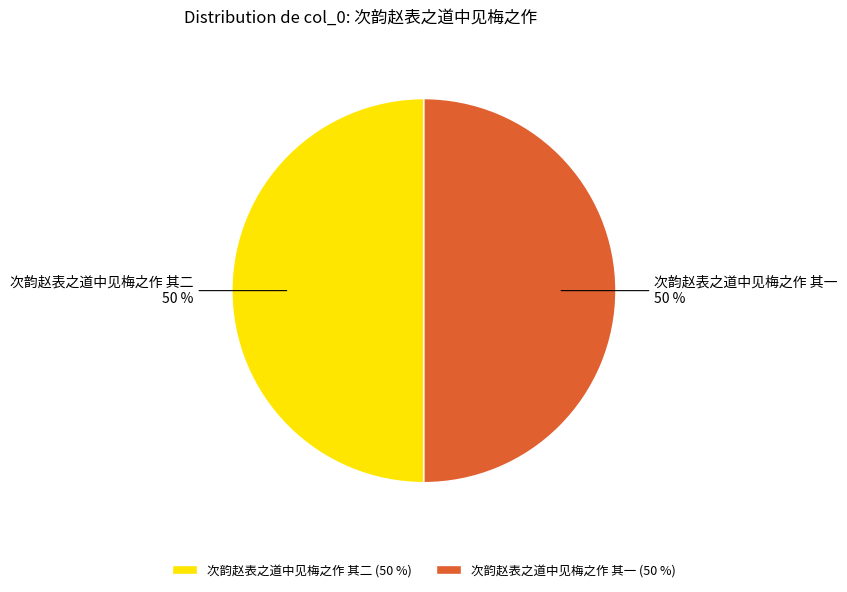

Count the number of slices in the pie.

2